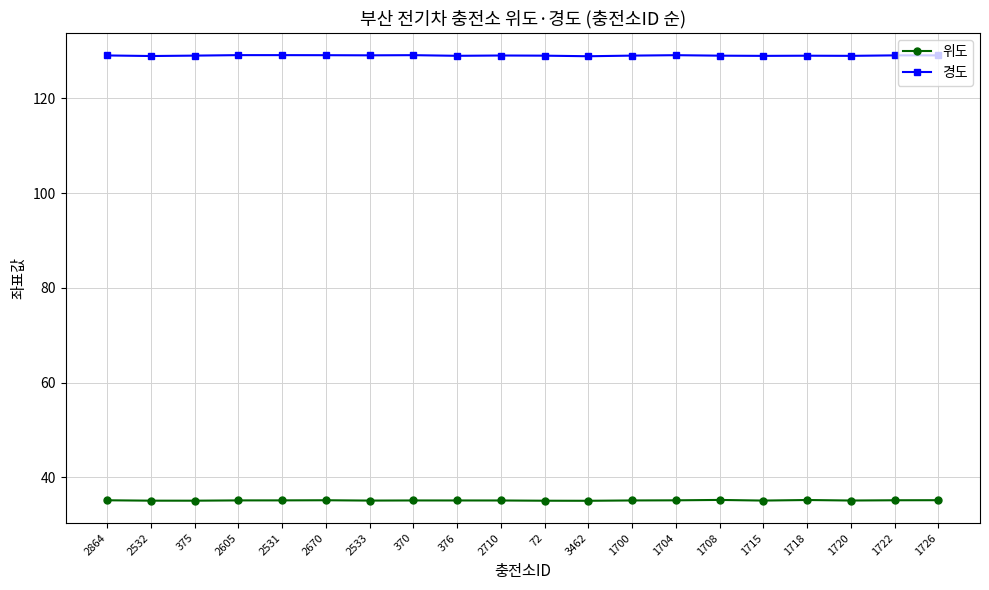

What is the difference between the highest and lowest values at 375?

93.9